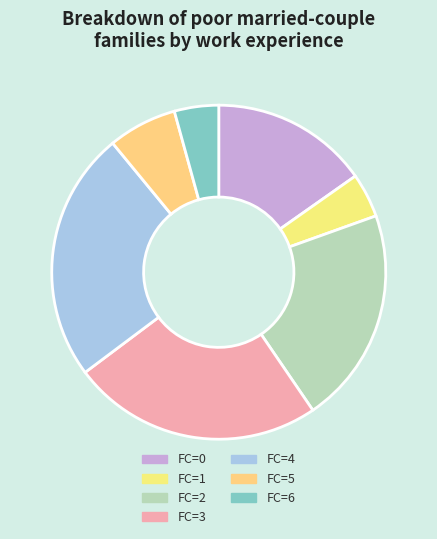

Rank the categories by value from lowest to highest.

6, 1, 5, 0, 2, 3, 4